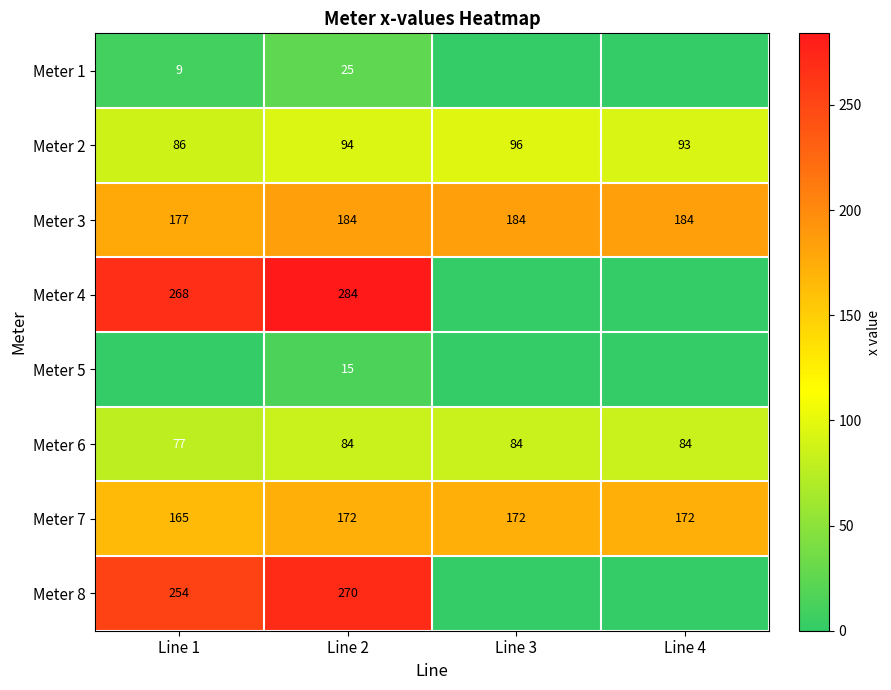

True or false: Meter 6 has a value of 84 at Line 2.

True